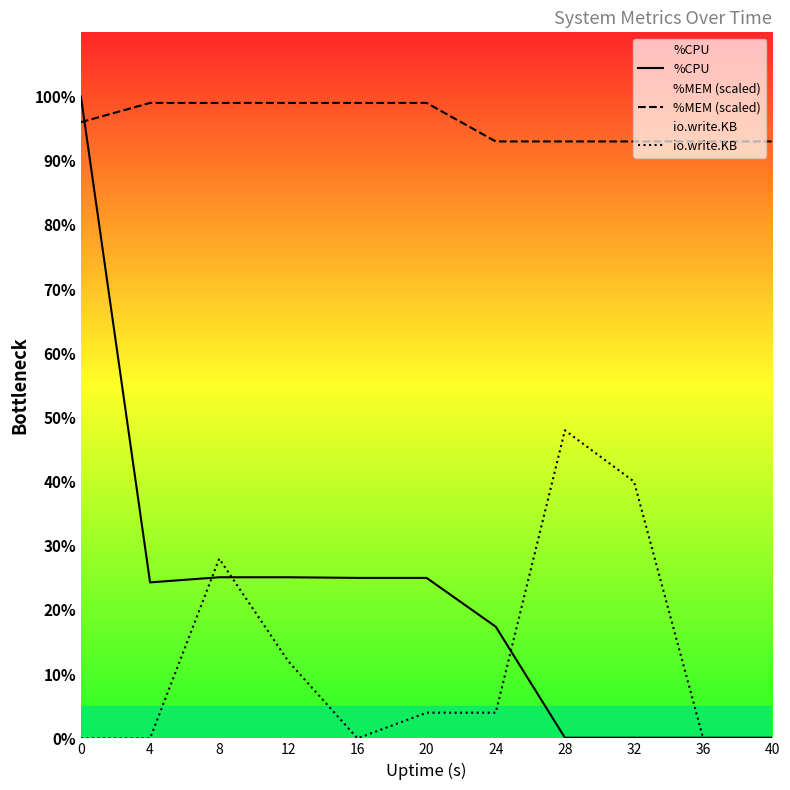

Rank the series by their maximum value, from highest to lowest.

%CPU, %MEM (scaled), io.write.KB